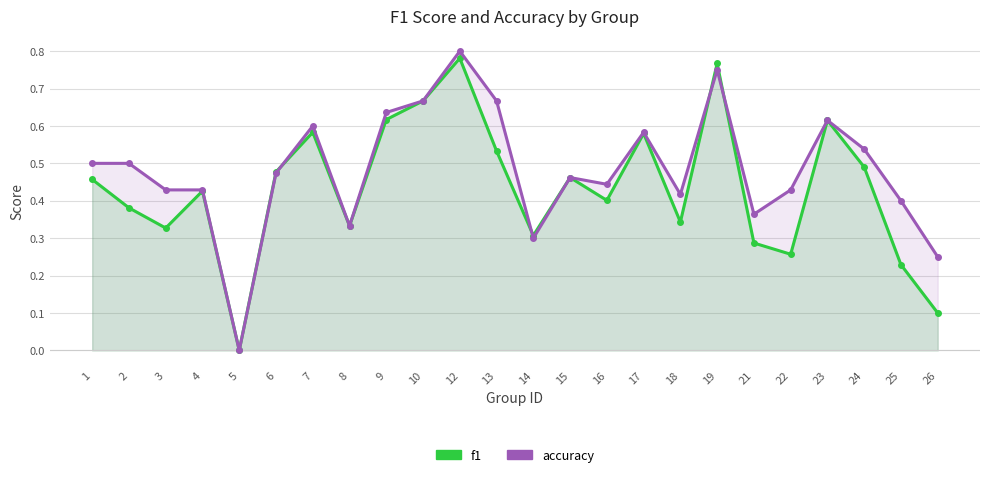

How many lines are shown in the chart?

2